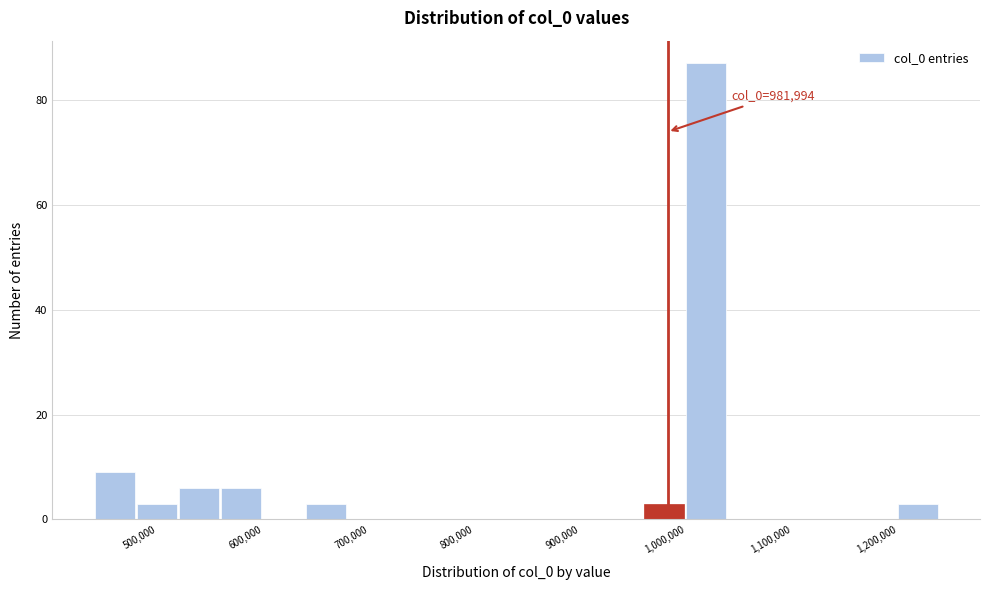

Read against the x-axis, roughly where is the centre of the tallest bar?

1020000